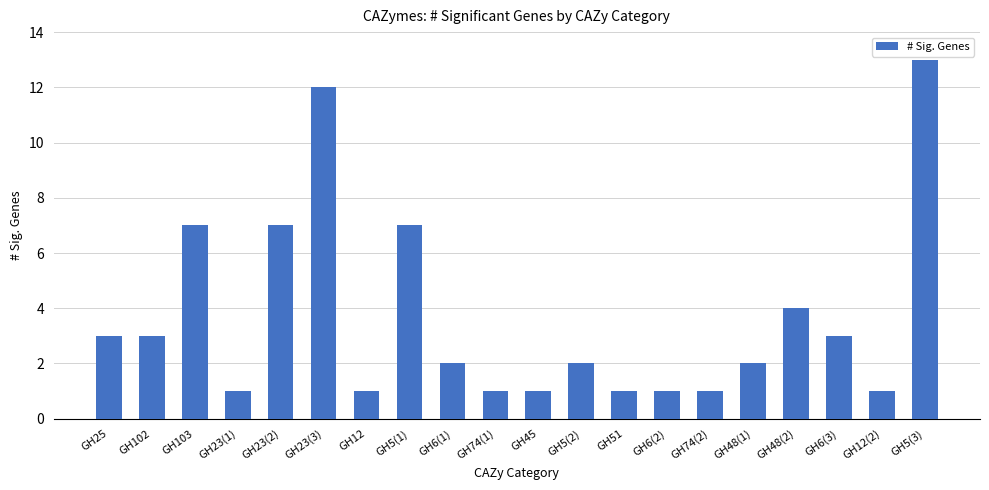

Which category has the highest value across all series?

GH5(3)